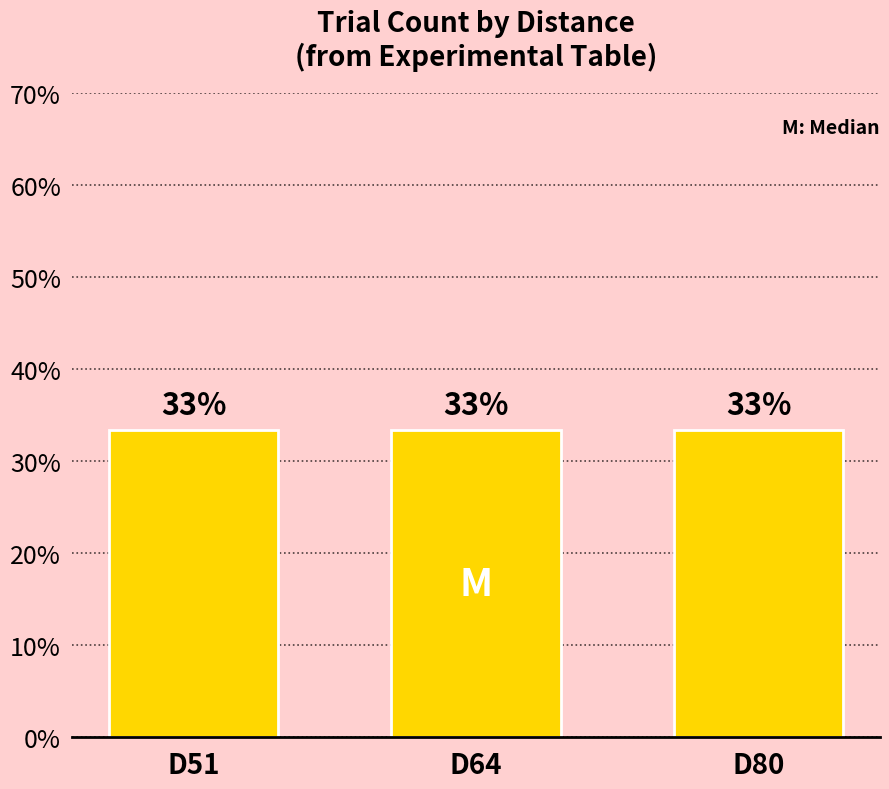

How many groups of bars are there?

3